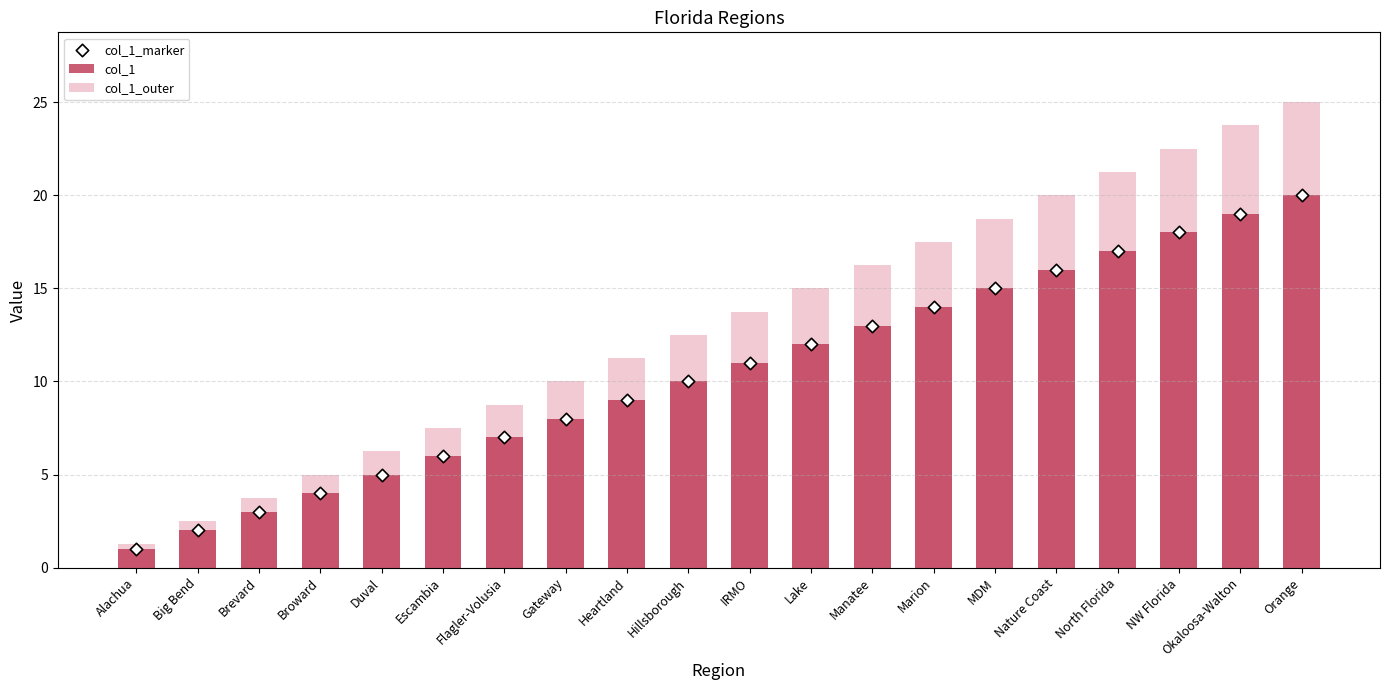

Is the value of col_1 at Marion greater than the value of col_1_outer at Alachua?

Yes